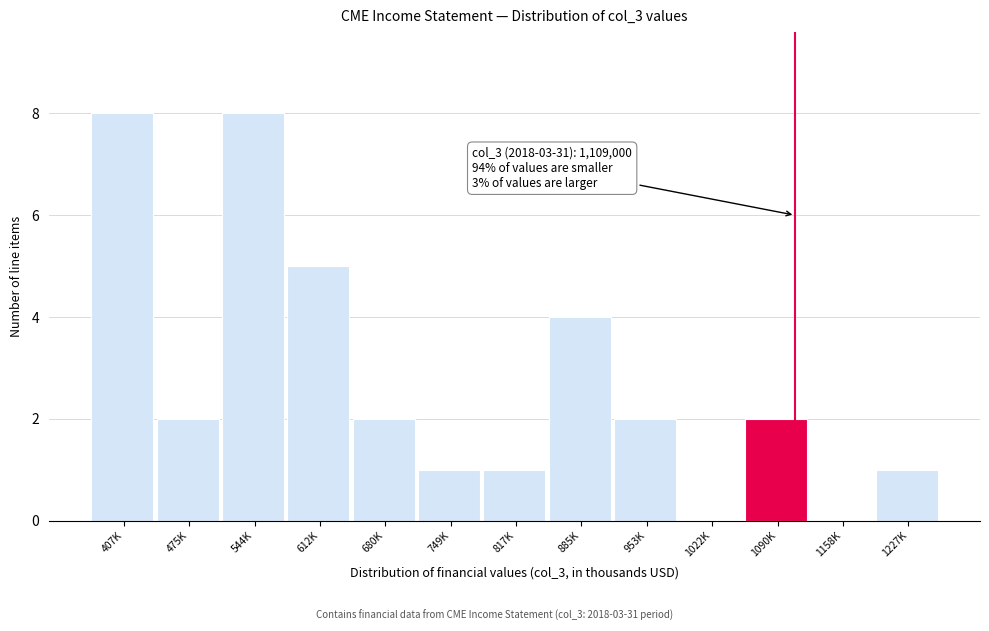

Reading right to left, extract all data points from this chart.

1227K=1	1158K=0	1090K=2	1022K=0	953K=2	885K=4	817K=1	749K=1	680K=2	612K=5	544K=8	475K=2	407K=8